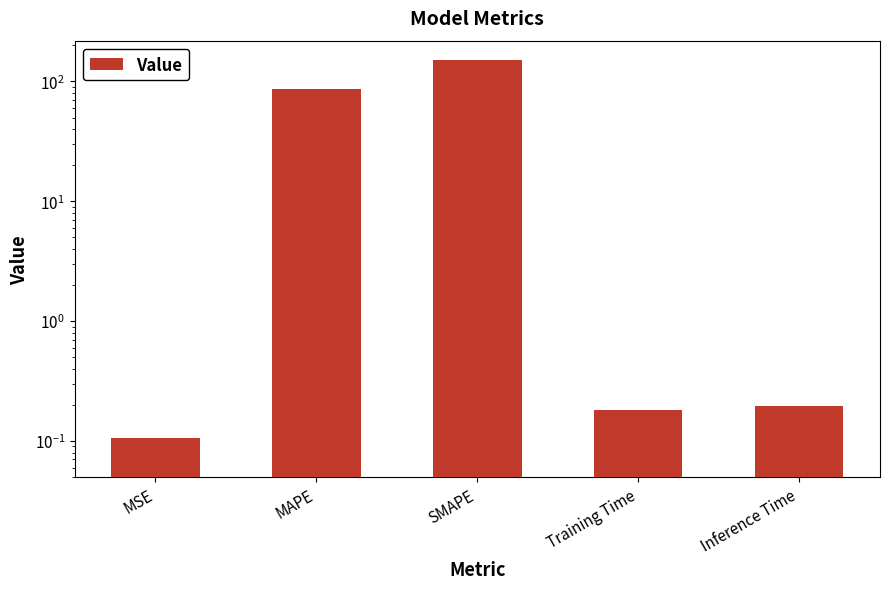

What is the average value?

47.9